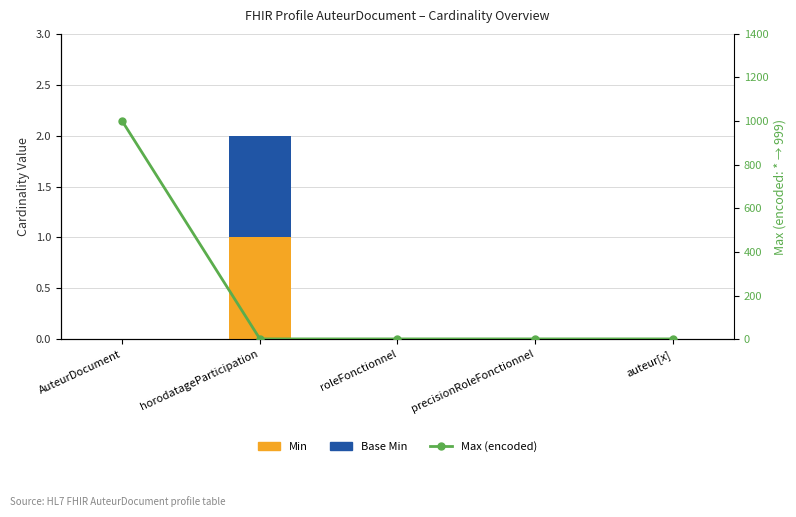

At which label is Base Min closest to 0?

AuteurDocument